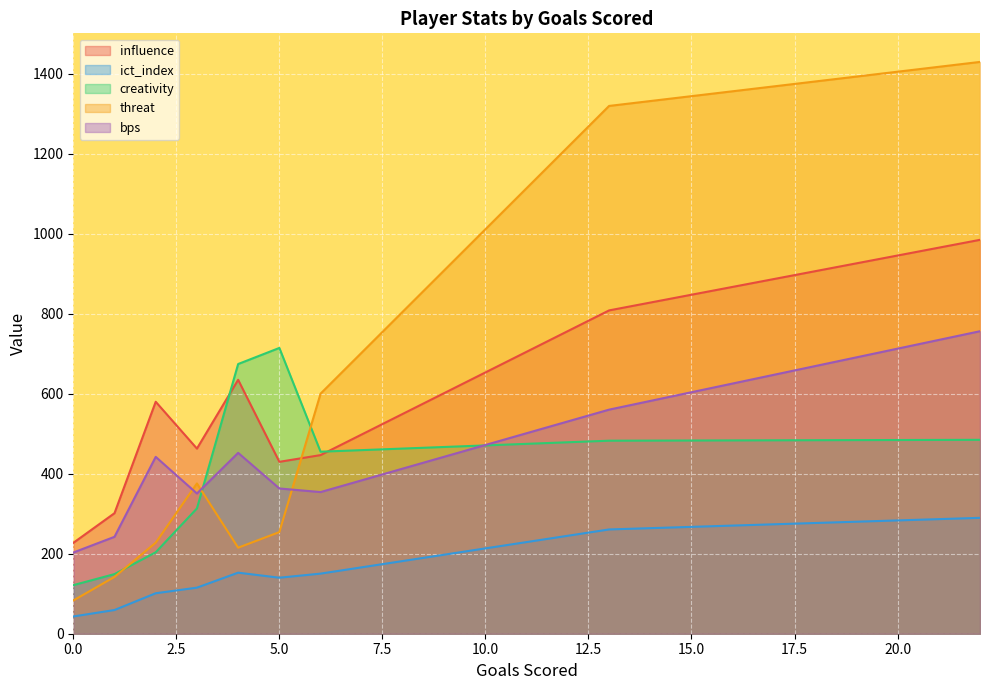

At which category is the sum across all series the highest?

22